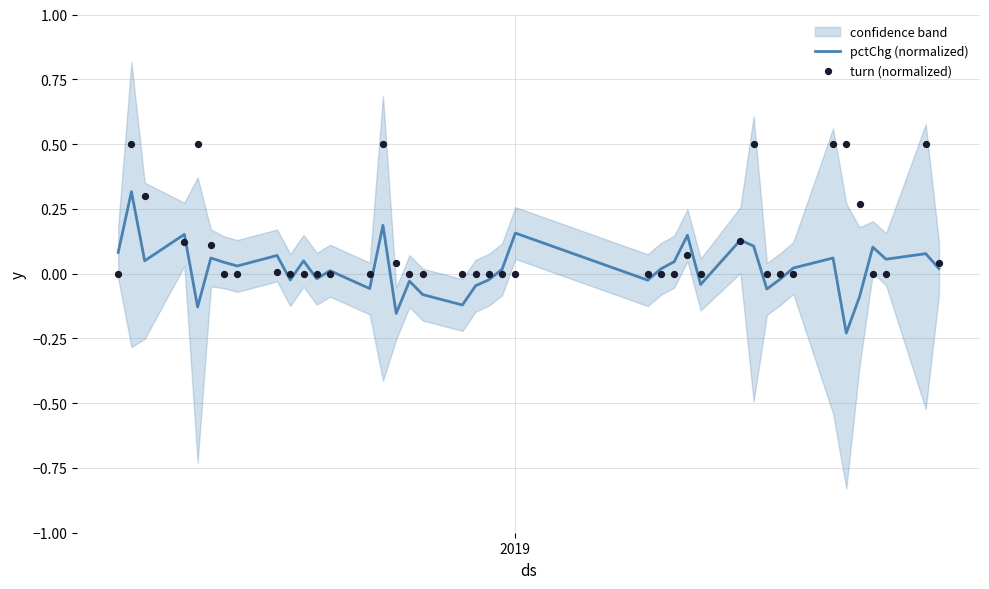

What are all the series names shown in the legend?

pctChg (normalized), turn (normalized)